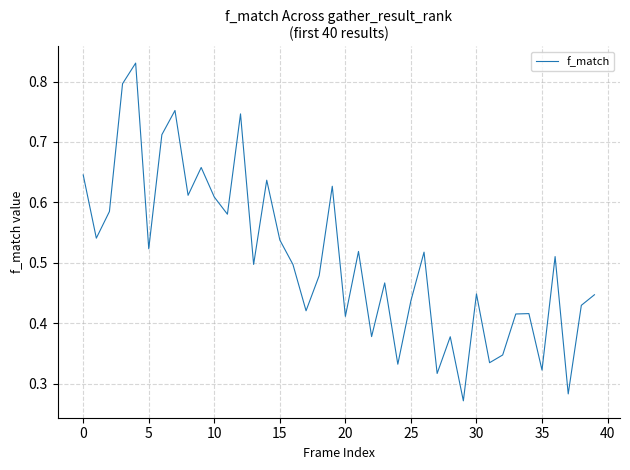

Is this an area chart (filled region under the line)?

No